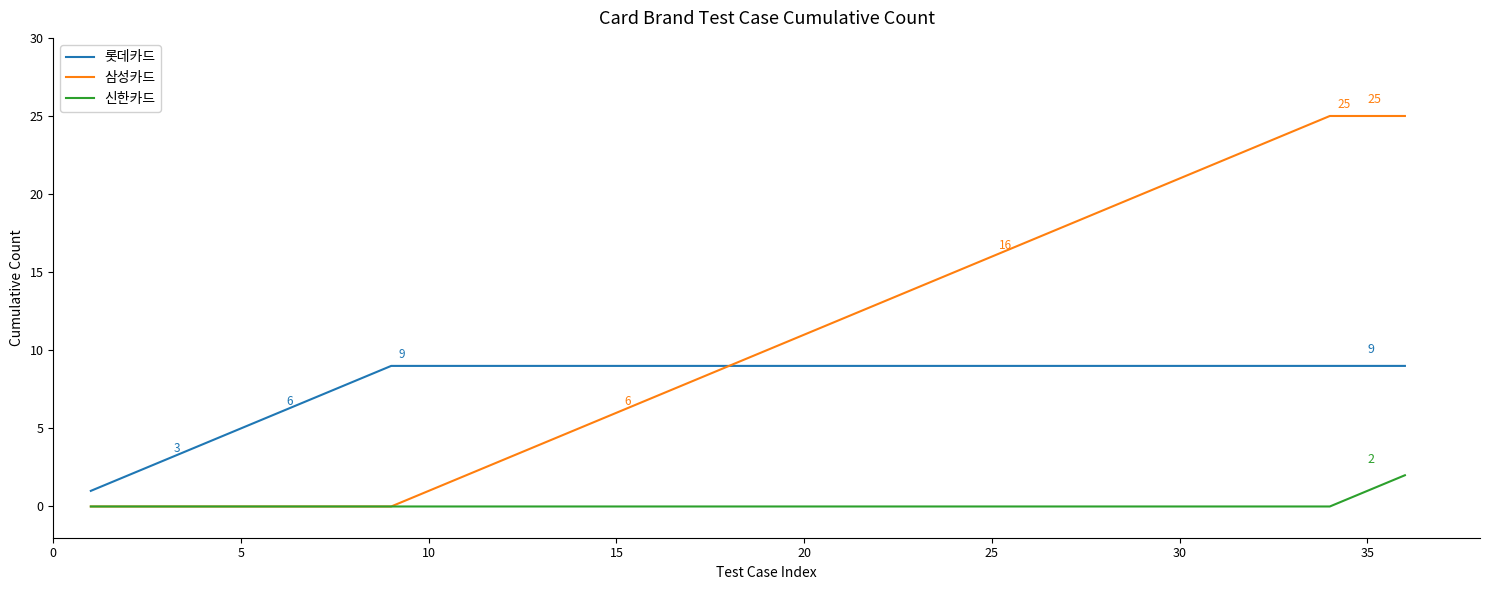

What is the highest value of the 삼성카드 series?

25